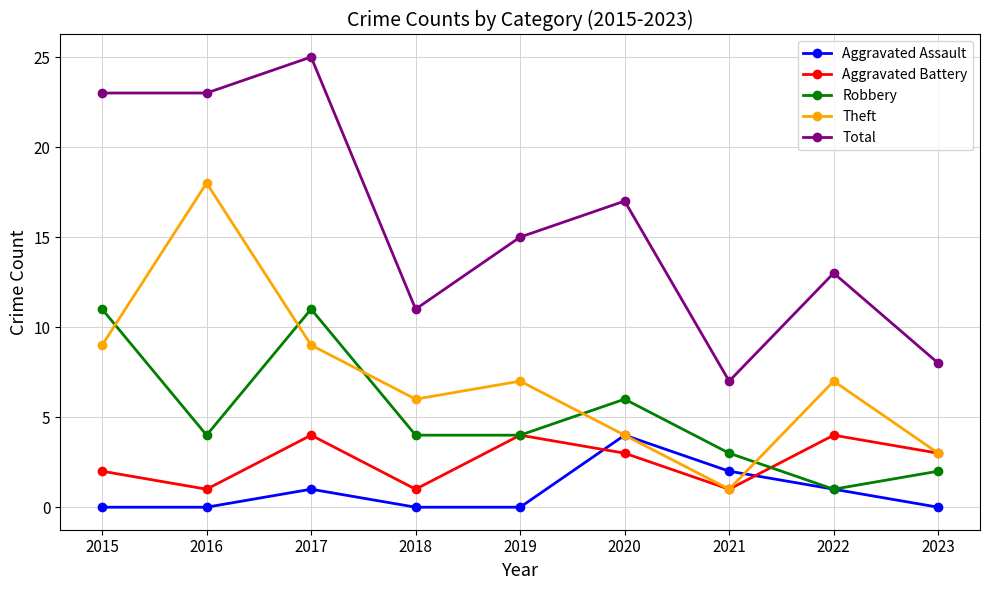

How many lines are shown in the chart?

5